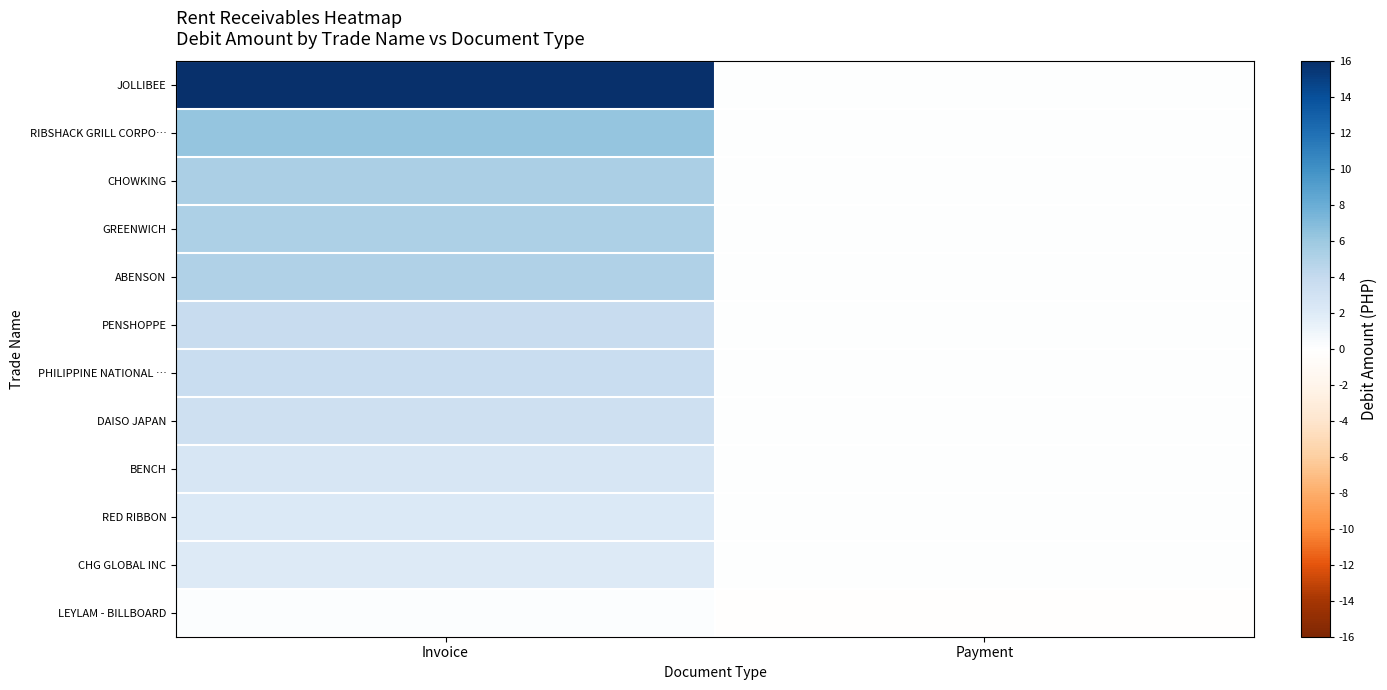

How many data points does each series have?

2